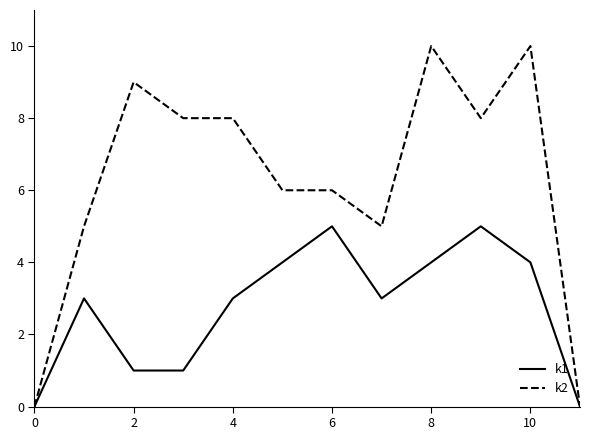

Which series has the widest spread of values?

k2